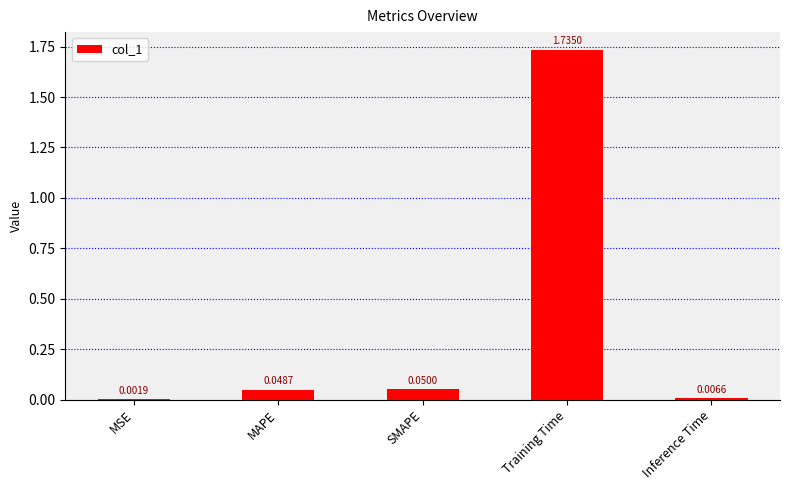

Between Training Time and MAPE, which is larger?

Training Time